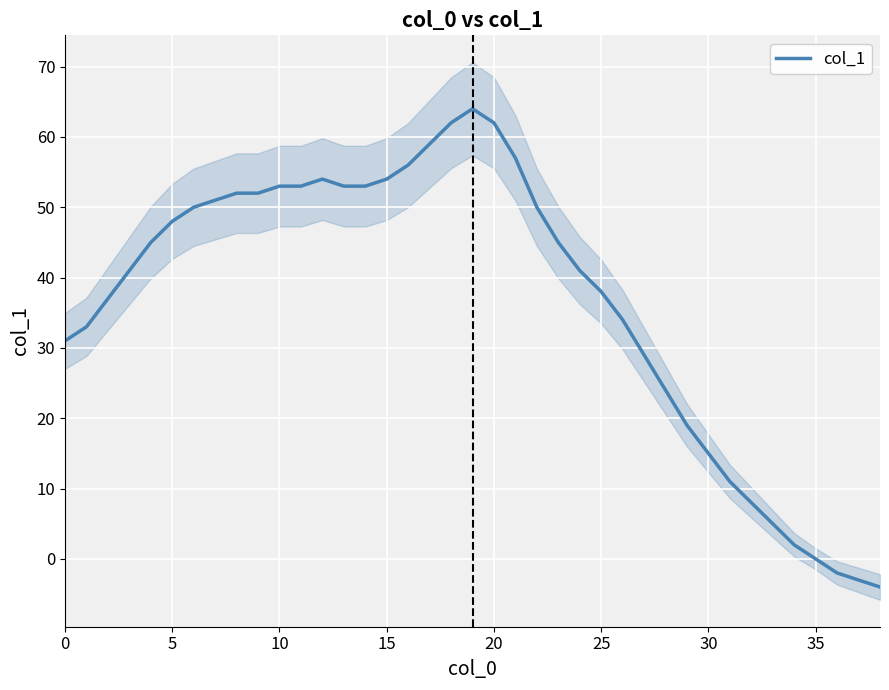

How many points are higher than both their immediate neighbors (excluding endpoints)?

2